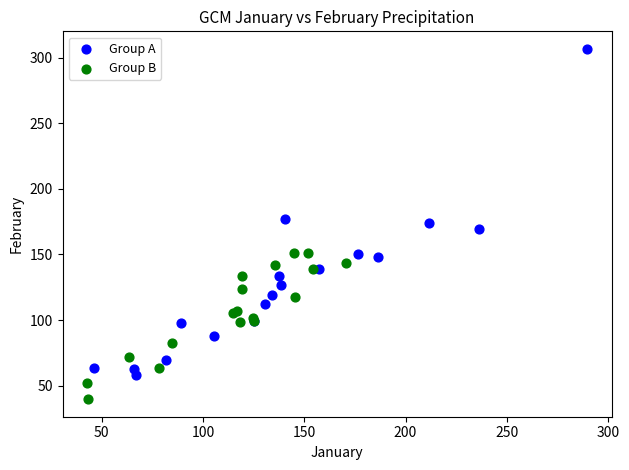

Which series reaches the minimum Y coordinate?

Group B